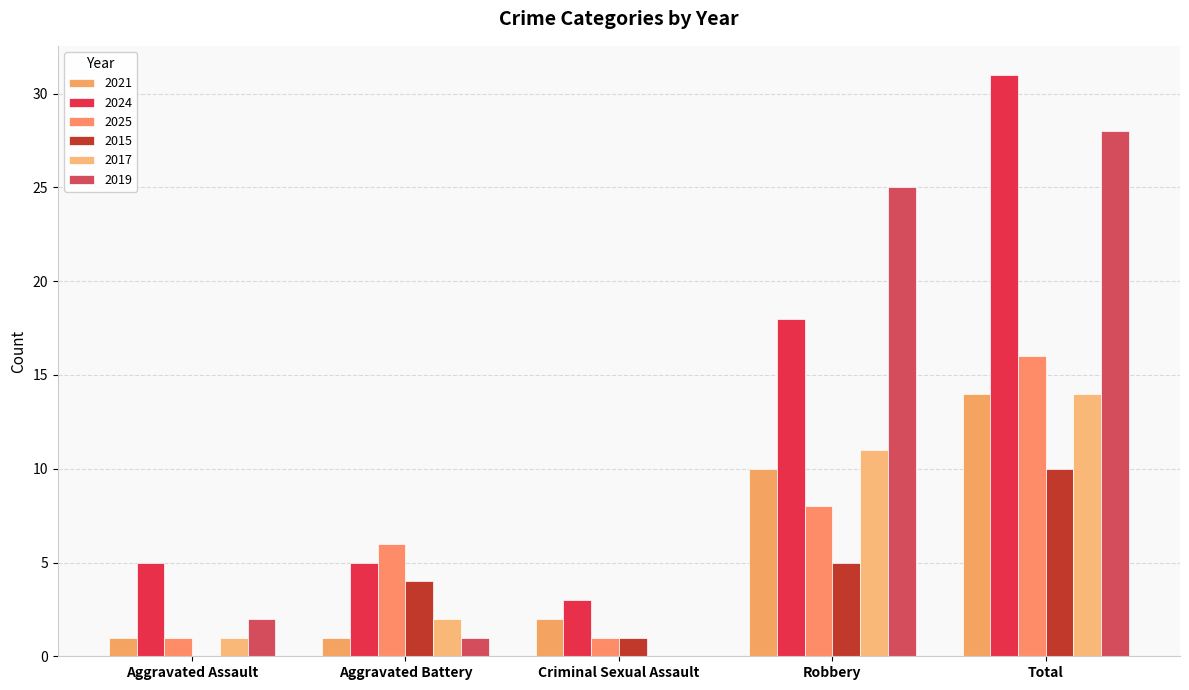

Reading left to right, list all the values displayed in this chart.

2021: 1	1	2	10	14
2024: 5	5	3	18	31
2025: 1	6	1	8	16
2015: 0	4	1	5	10
2017: 1	2	0	11	14
2019: 2	1	0	25	28